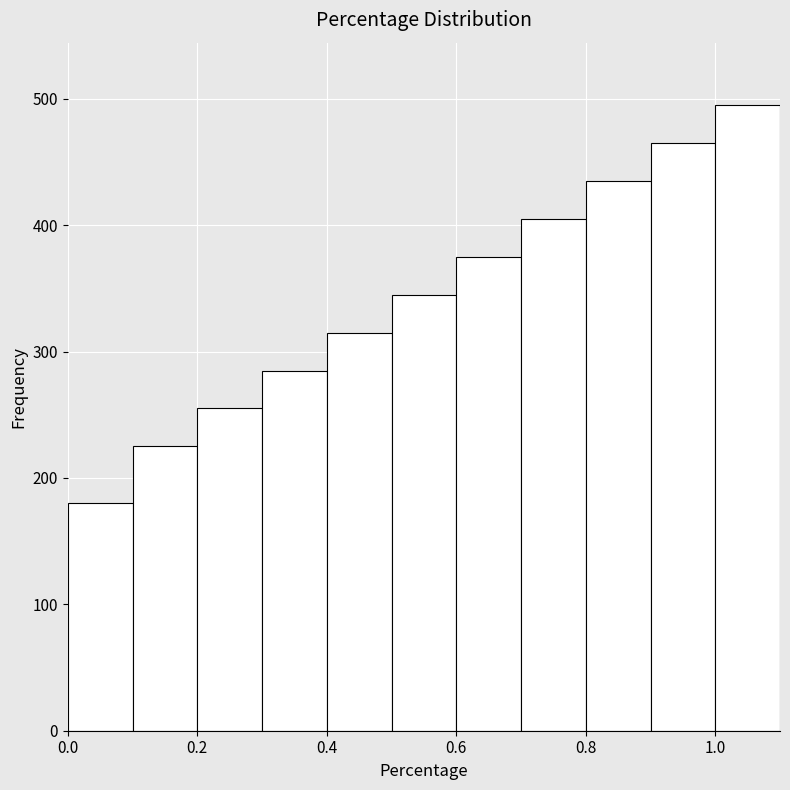

Over which range of the x-axis is the bar tallest?

1.0 to 1.1